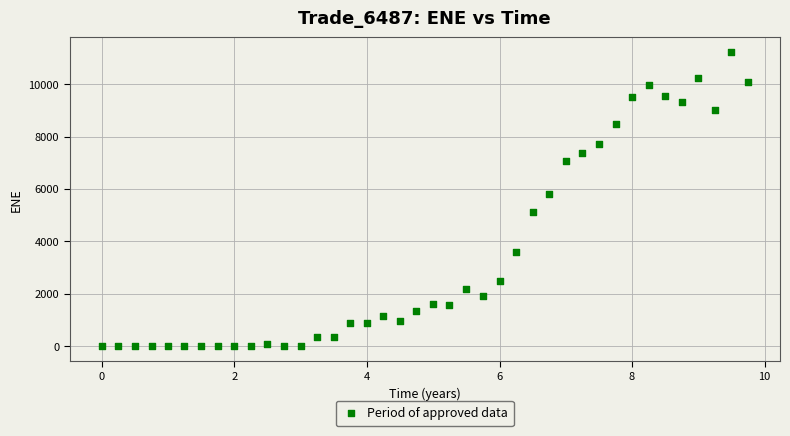

What Y value in the scatter plot is closest to 5609?

5824.3